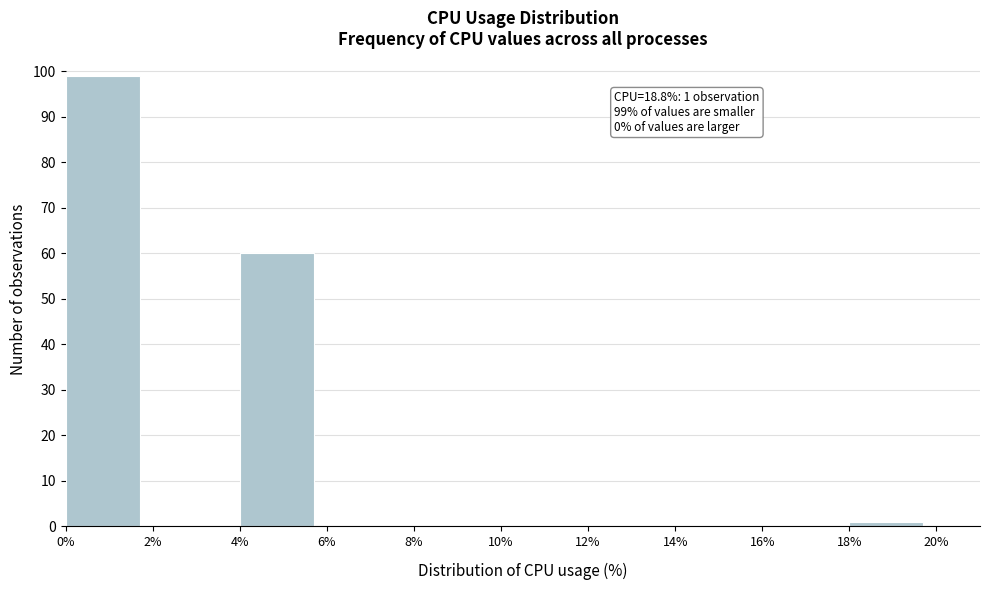

Over which range of the x-axis is the bar tallest?

0% to 2%